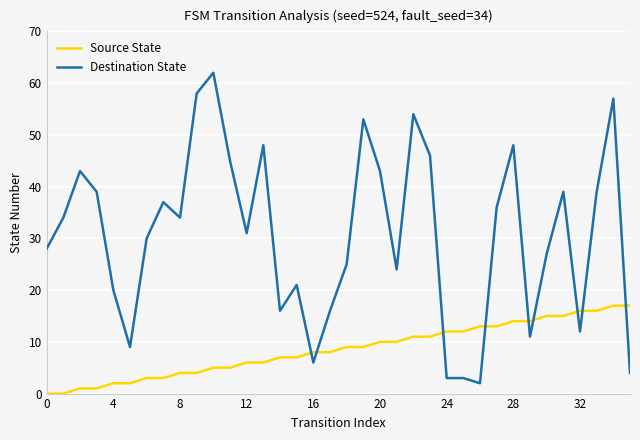

What is the sum of all Source State values?

306